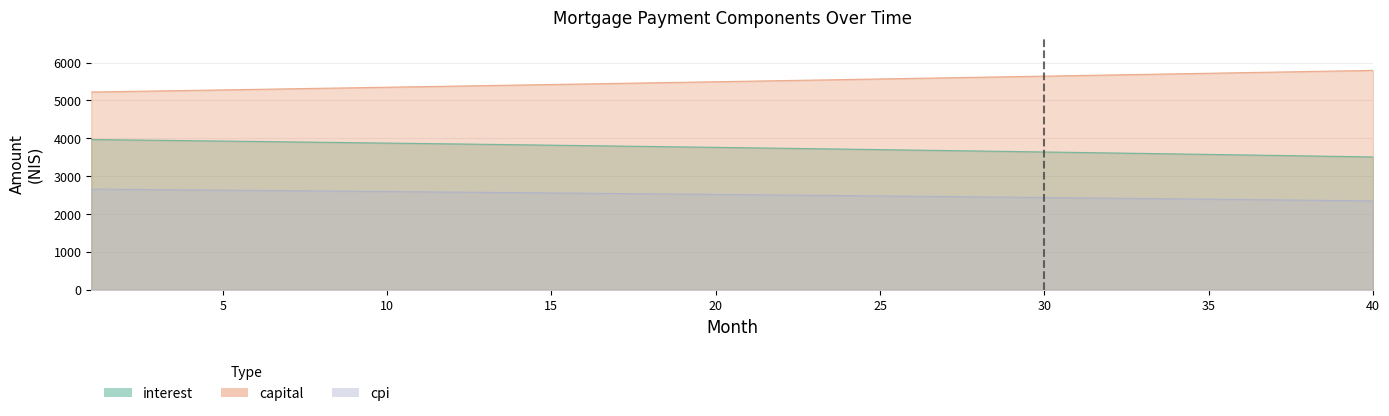

What are all the series names shown in the legend?

interest, capital, cpi